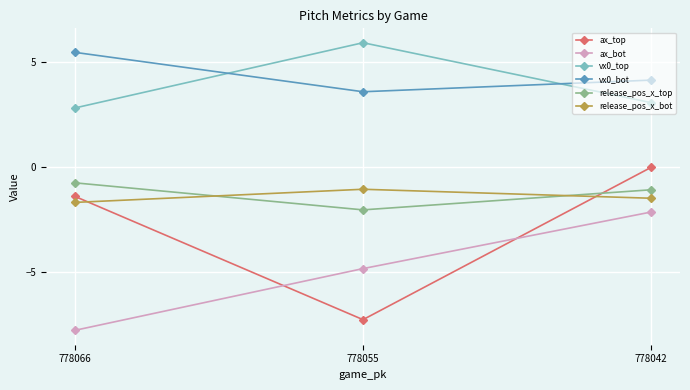

Rank the categories by ax_top value from lowest to highest.

778055, 778066, 778042